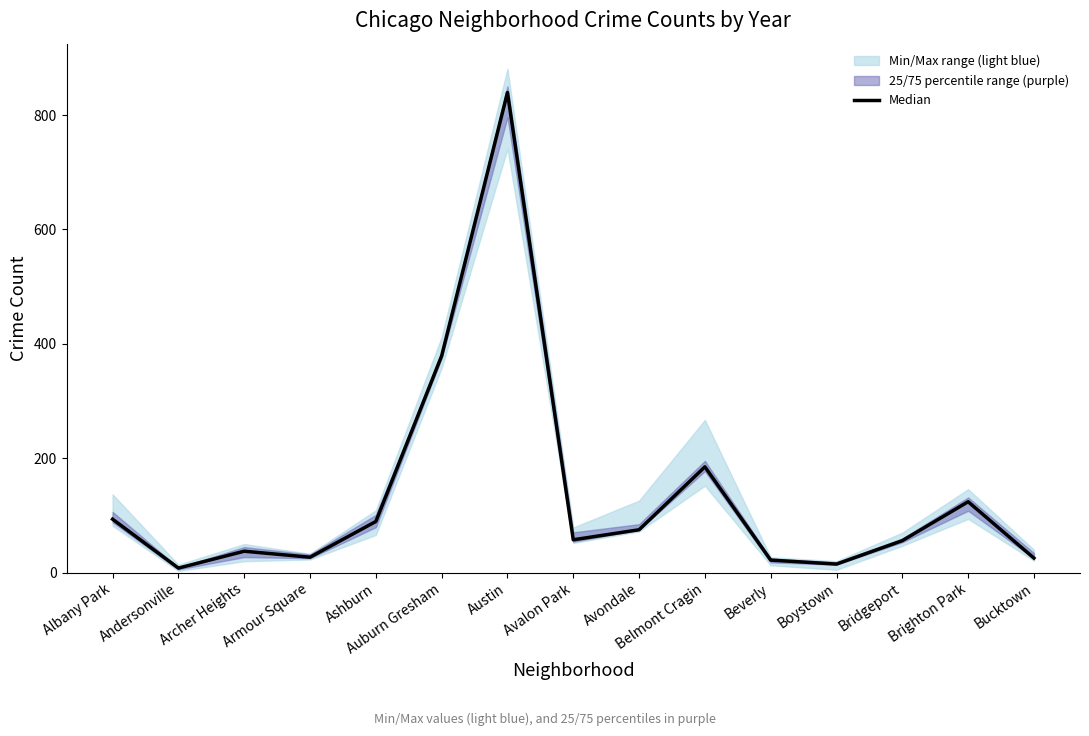

What is the value of the 3rd point from the left?

37.5